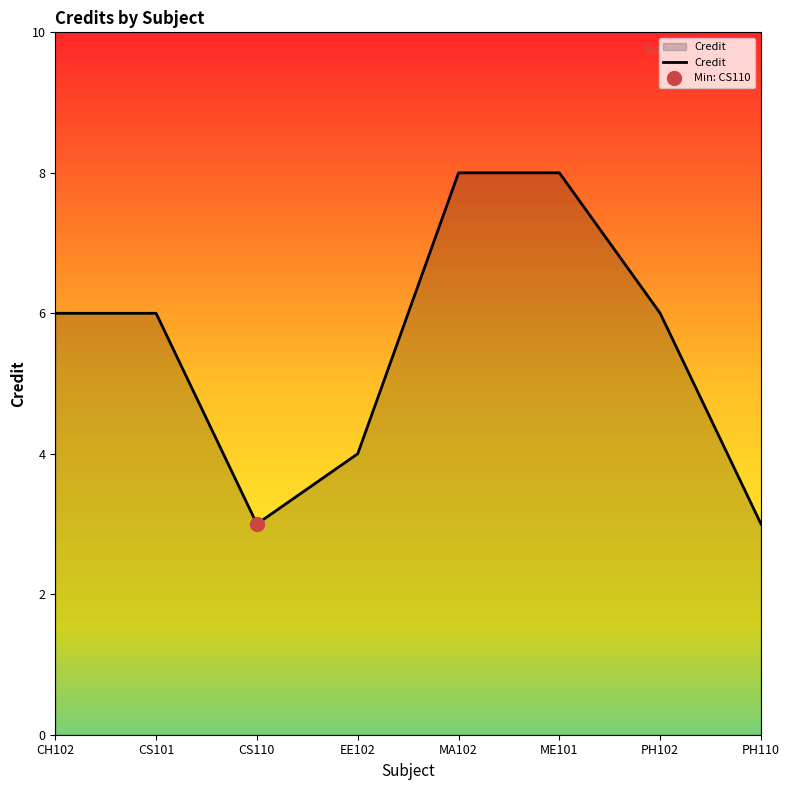

What is the average value?

6